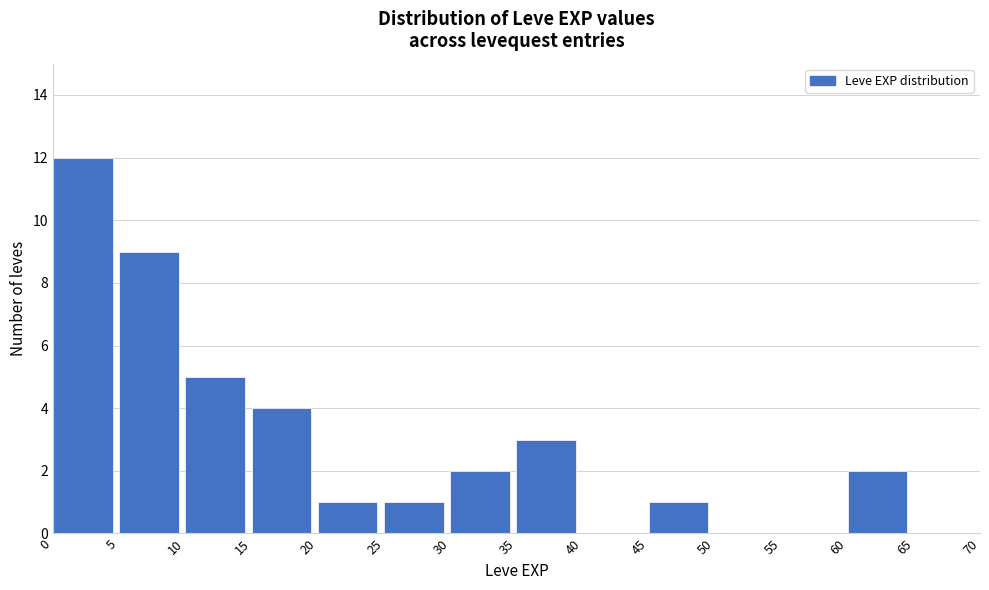

How tall is the bar that spans 35 to 40 on the x-axis? The values are not printed on the chart, so give them approximately, as read against the axis.

3